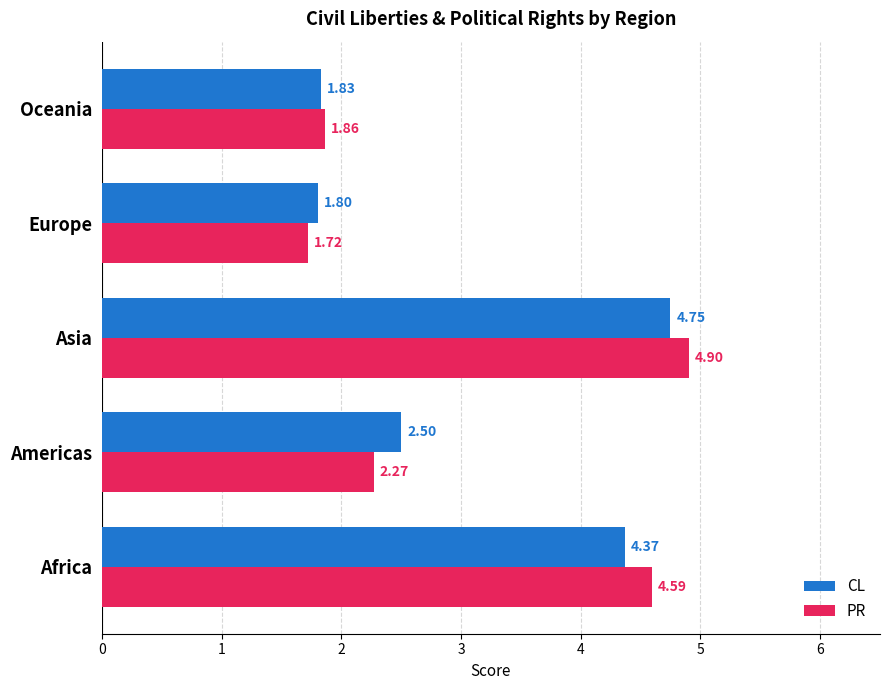

What is the difference between the maximum and minimum values in the CL series?

2.9